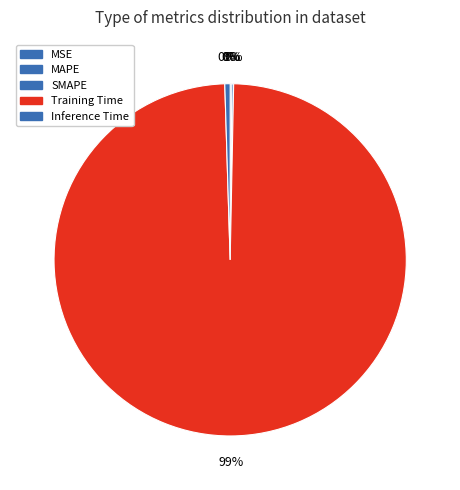

Is it true that Inference Time is 0% of the pie?

True